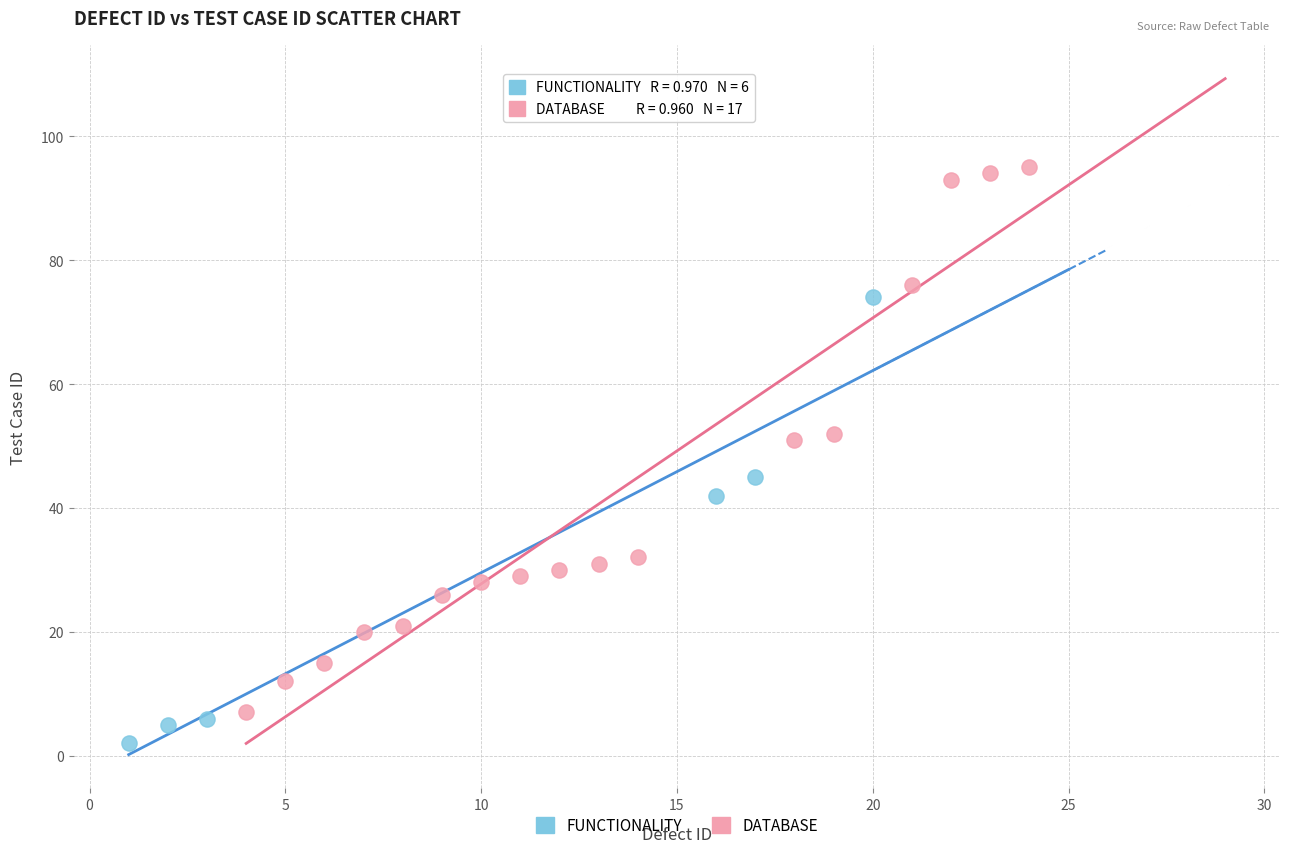

What are all the series names shown in the legend?

FUNCTIONALITY, DATABASE